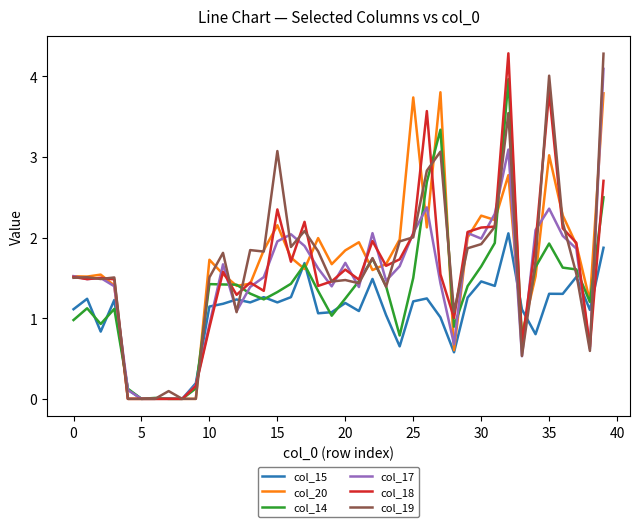

What is the maximum value shown in the chart?

4.3